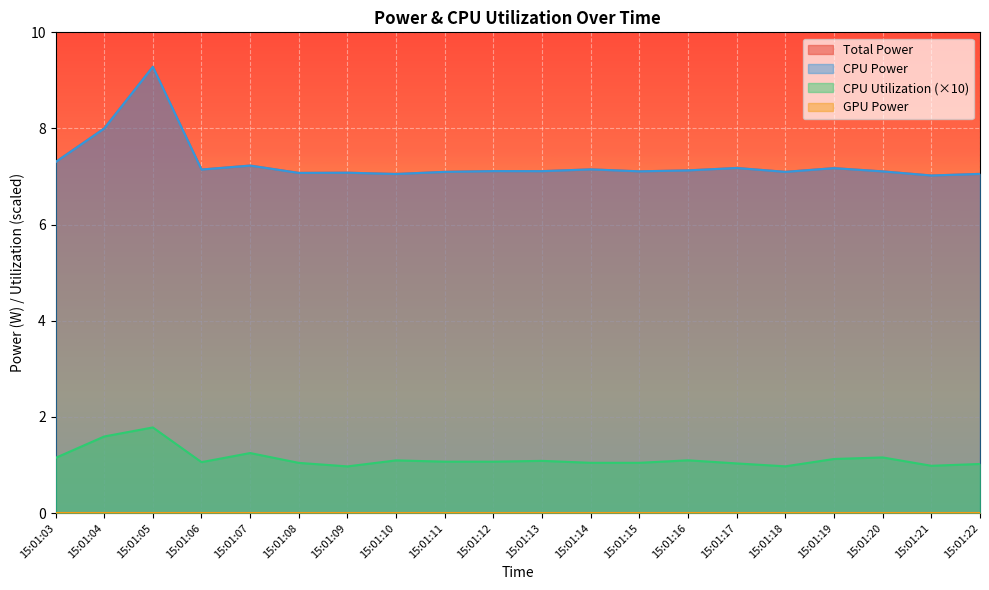

How many interior local valleys does the Total Power series have?

7